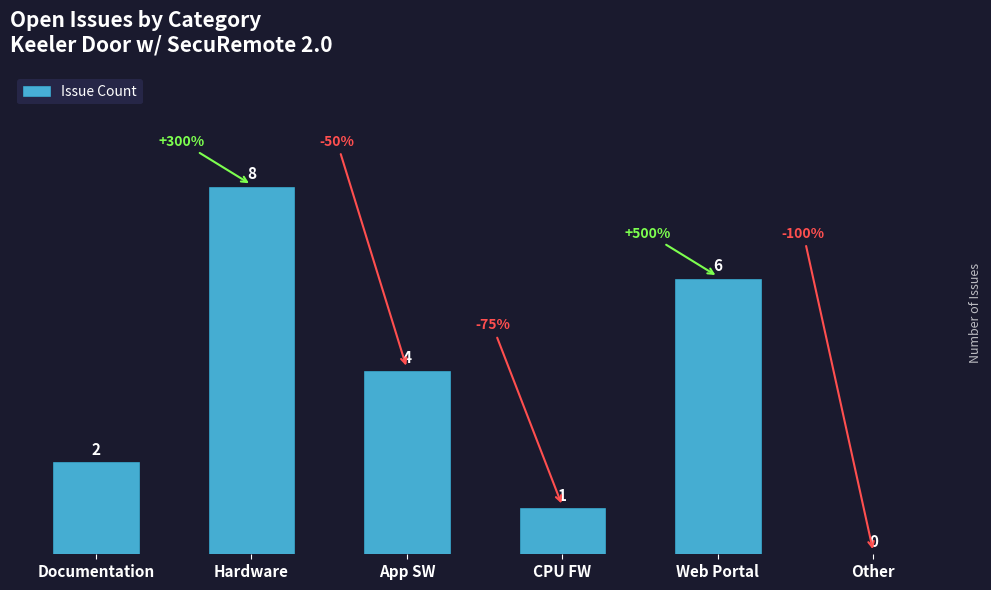

True or false: the data shows 0 at Documentation.

False